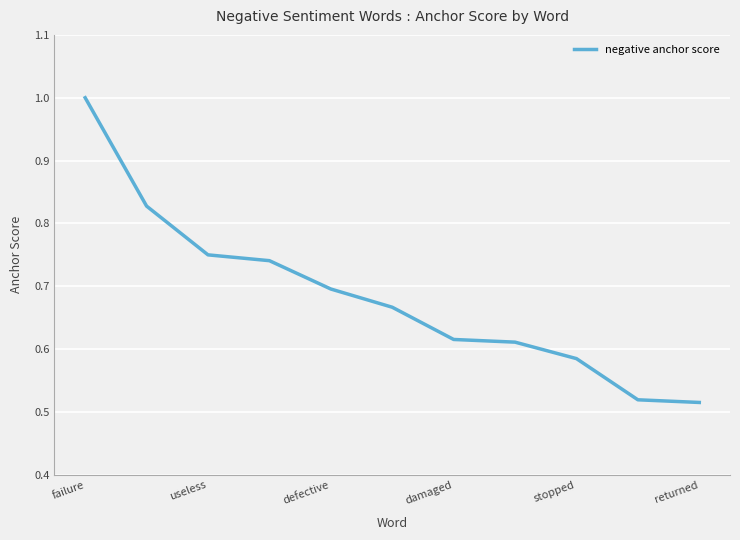

What is the greatest value displayed?

1.0